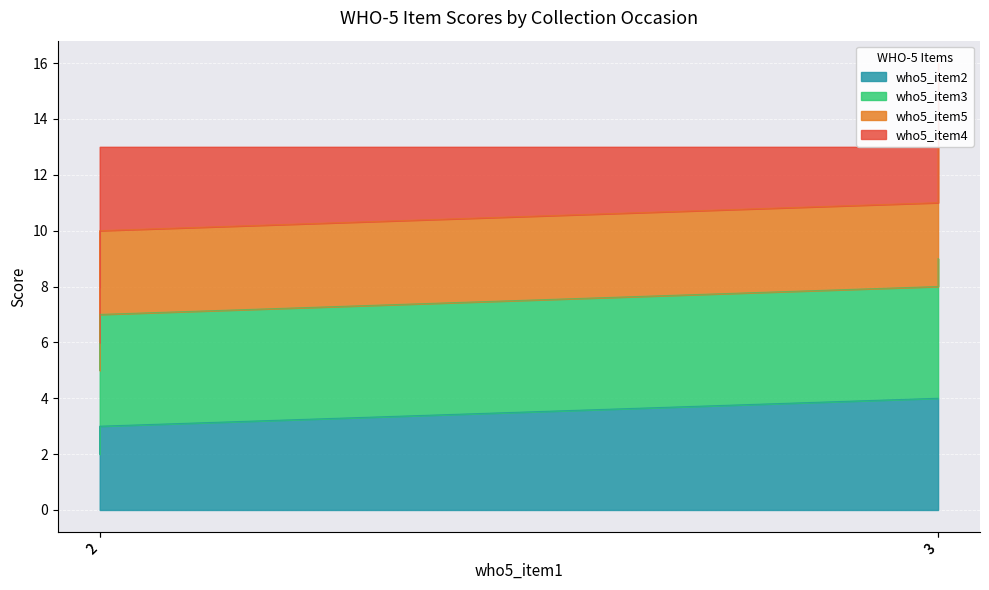

Between 3 and 3, which series saw the biggest shift?

who5_item3